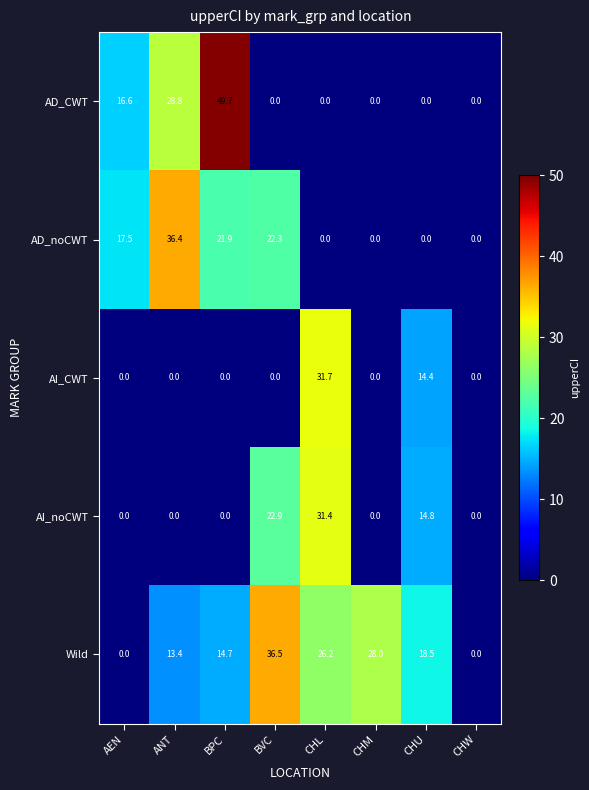

Which series has the largest range (max minus min)?

AD_CWT